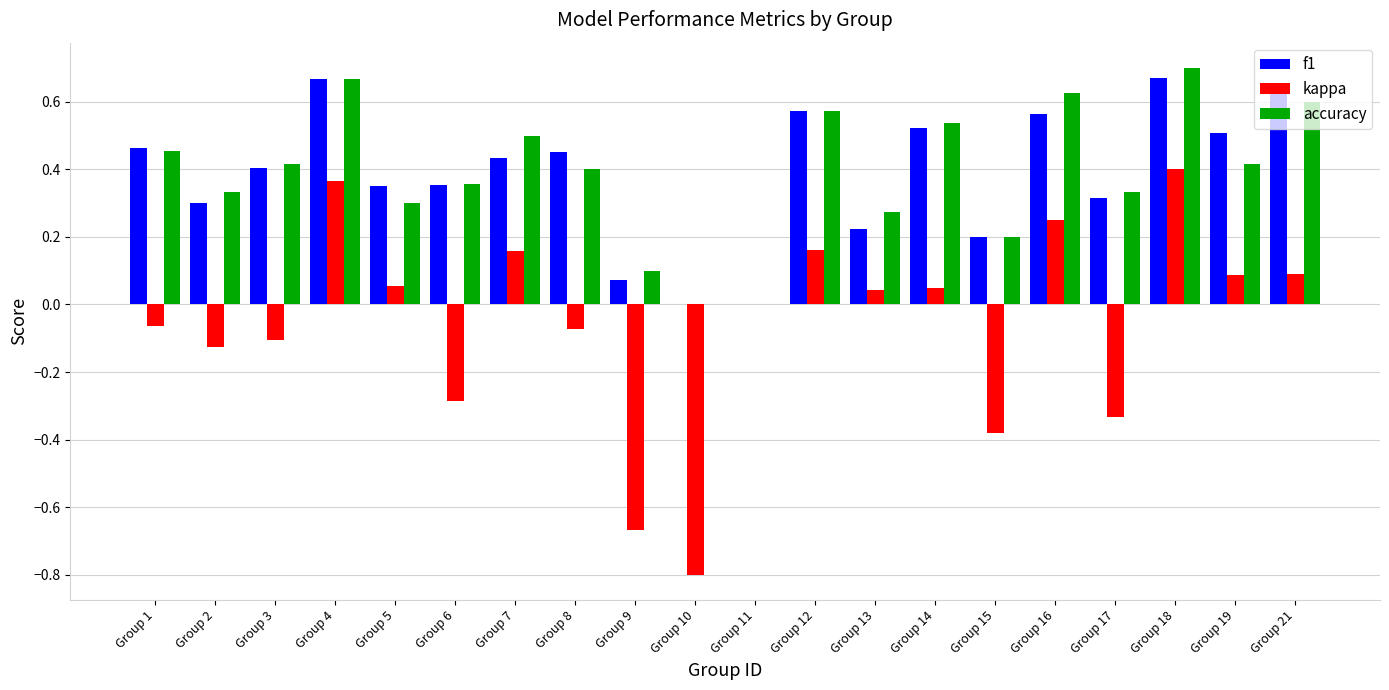

The value of accuracy at Group 19 is 0.7. True or false?

False